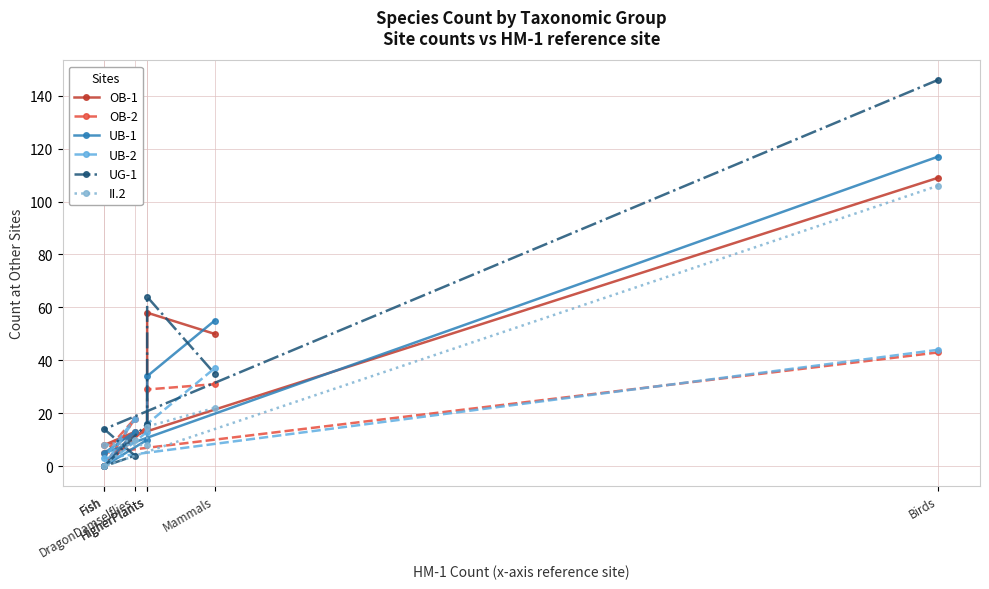

Between HigherPlants and HigherPlants, which series saw the biggest shift?

UG-1